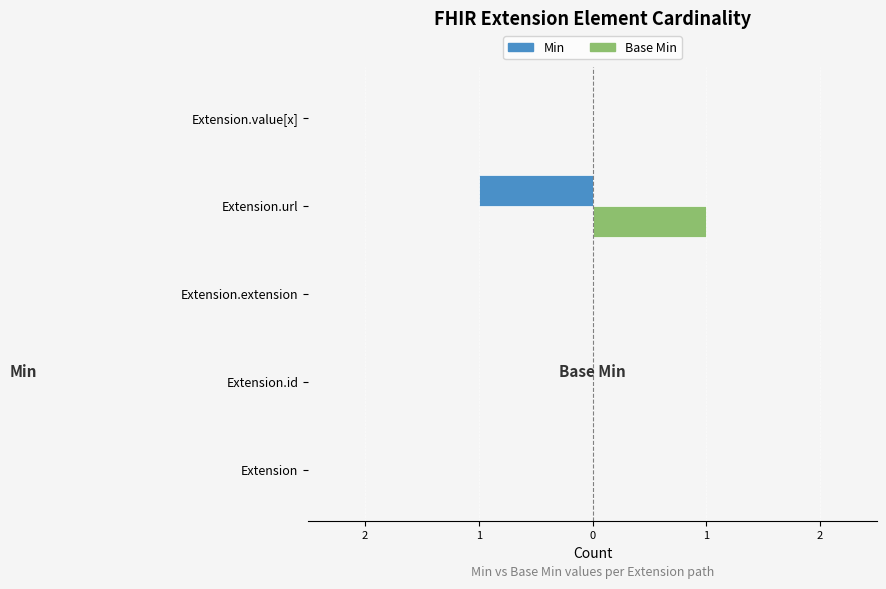

Which series has the largest total across all categories?

Base Min